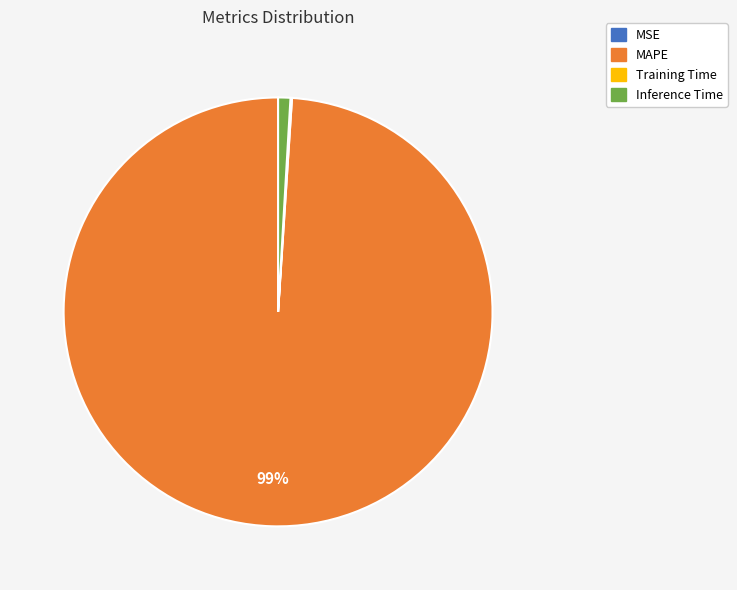

Is there a majority slice in this chart?

Yes